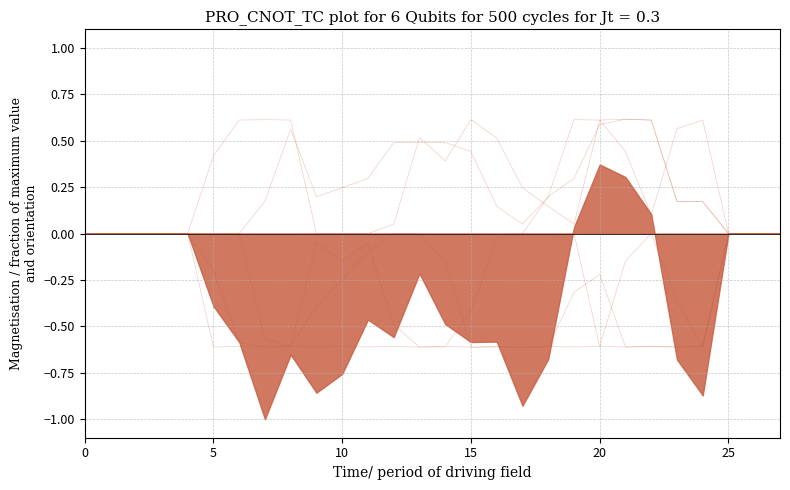

Is the value of col_12 at 25 greater than the value of col_9 at 15?

No